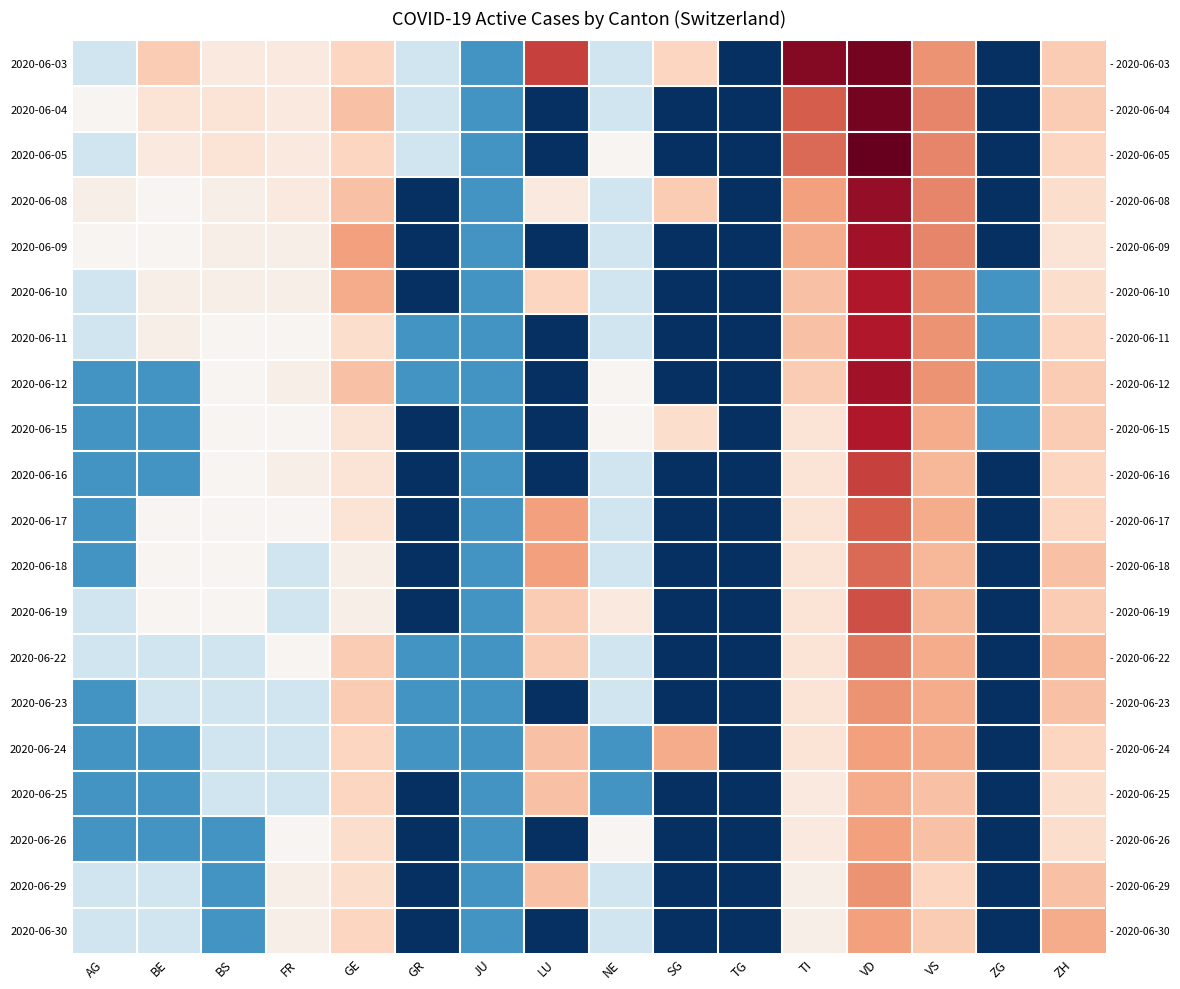

Between BS and AG, which is larger?

BS